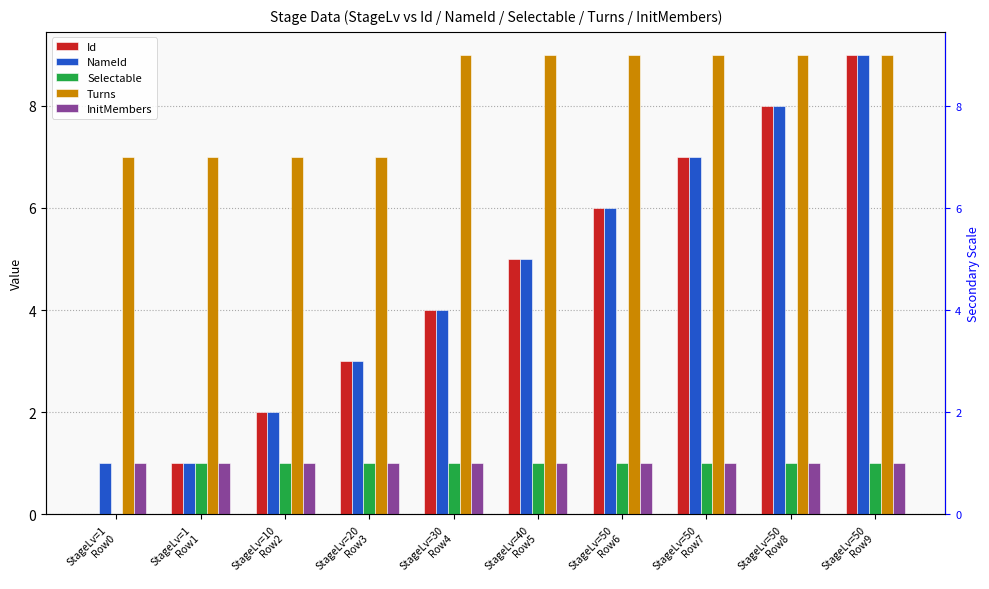

How many values in Selectable are above zero?

9